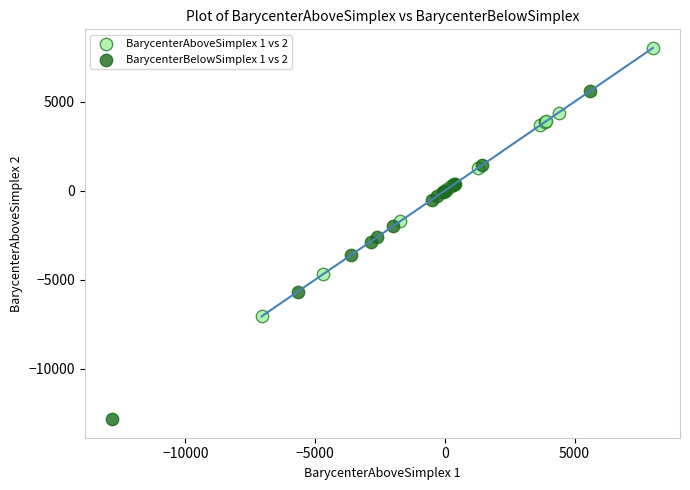

Which series reaches the maximum Y coordinate?

BarycenterAboveSimplex 1 vs 2